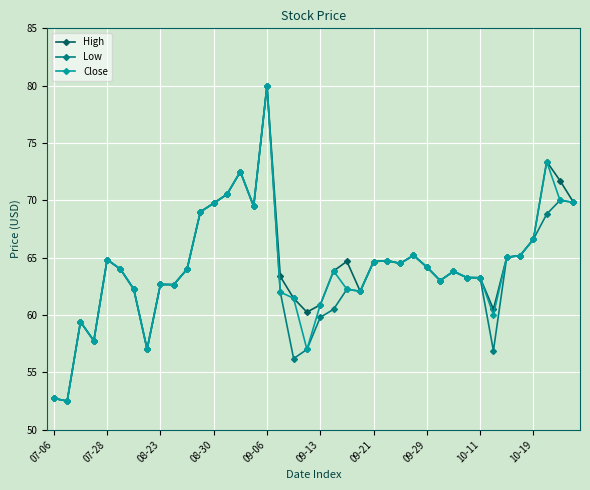

What is the value of the Close point at the 3rd from the left?

59.4